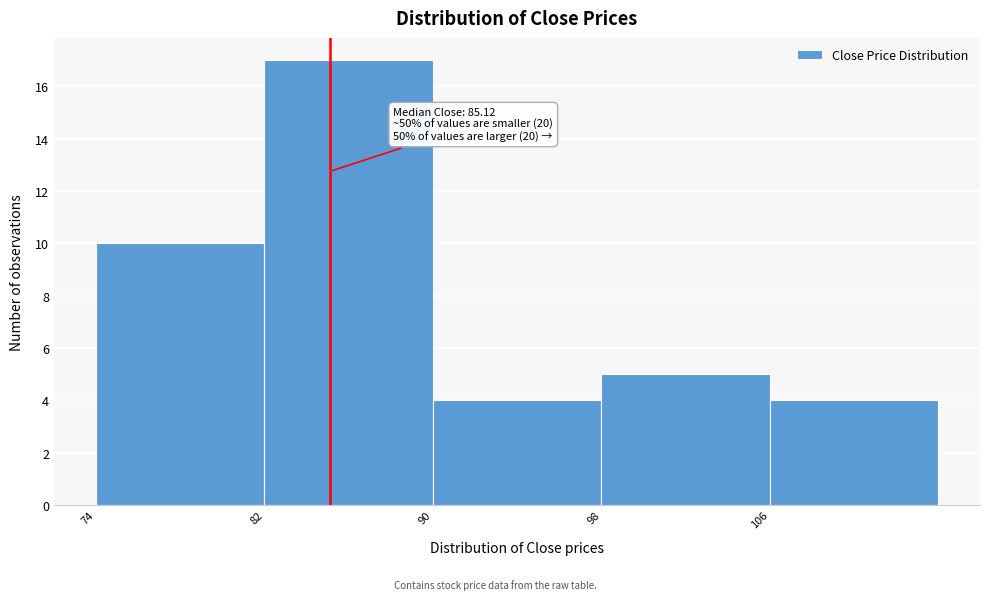

Which range on the x-axis has the tallest bar?

82 to 90